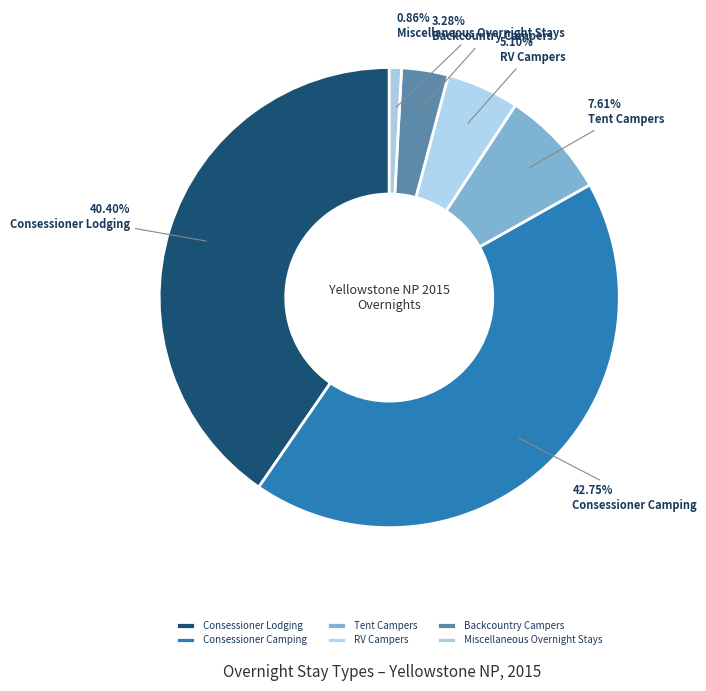

How many slices are in this pie chart?

6